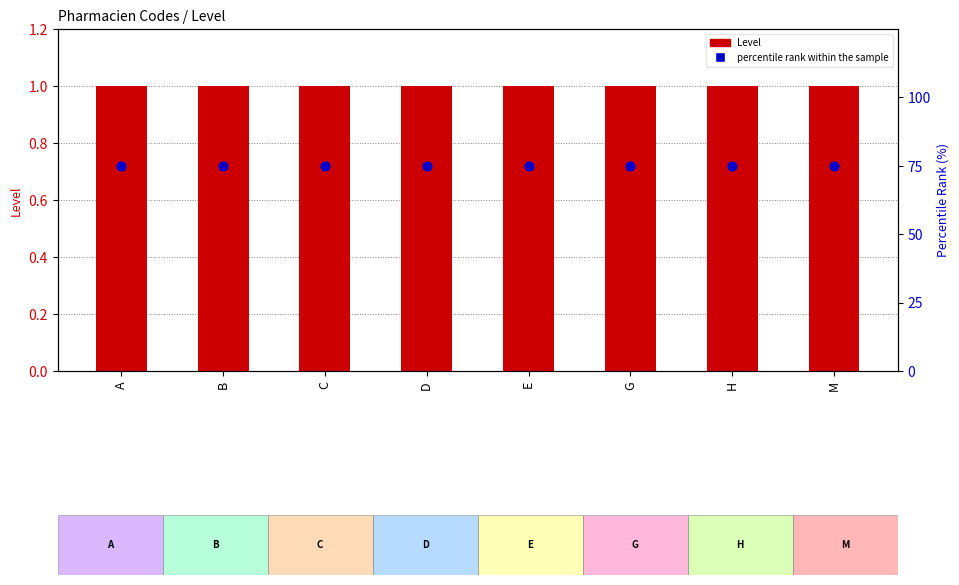

Which series reaches the maximum Y coordinate?

percentile rank within the sample